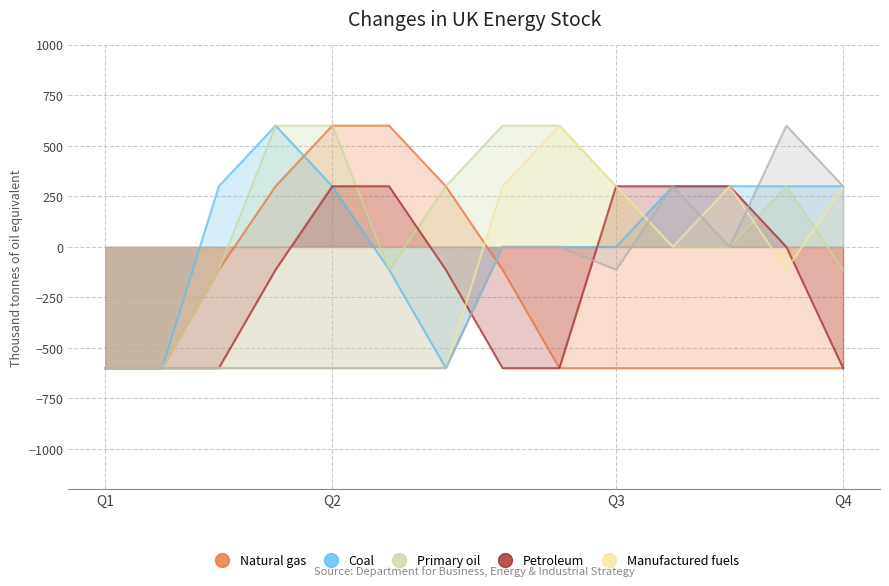

What is the total value across all series at Q1?

-3600.0